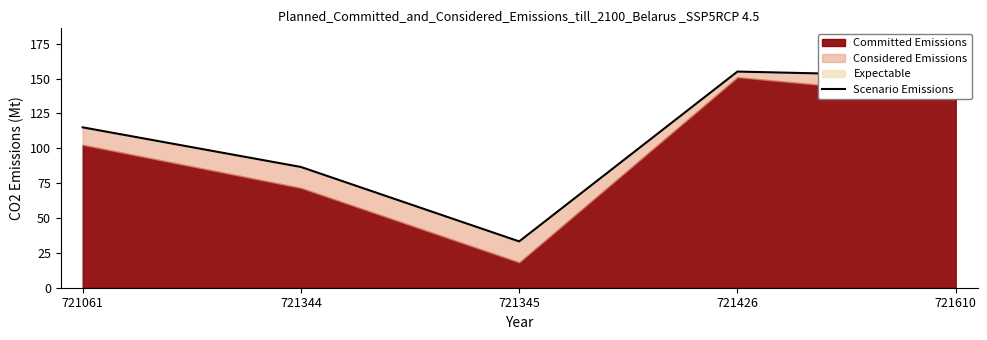

Reading right to left, what are all the values shown in this chart?

721610=151.5	721426=155.0	721345=33.2	721344=86.6	721061=115.0